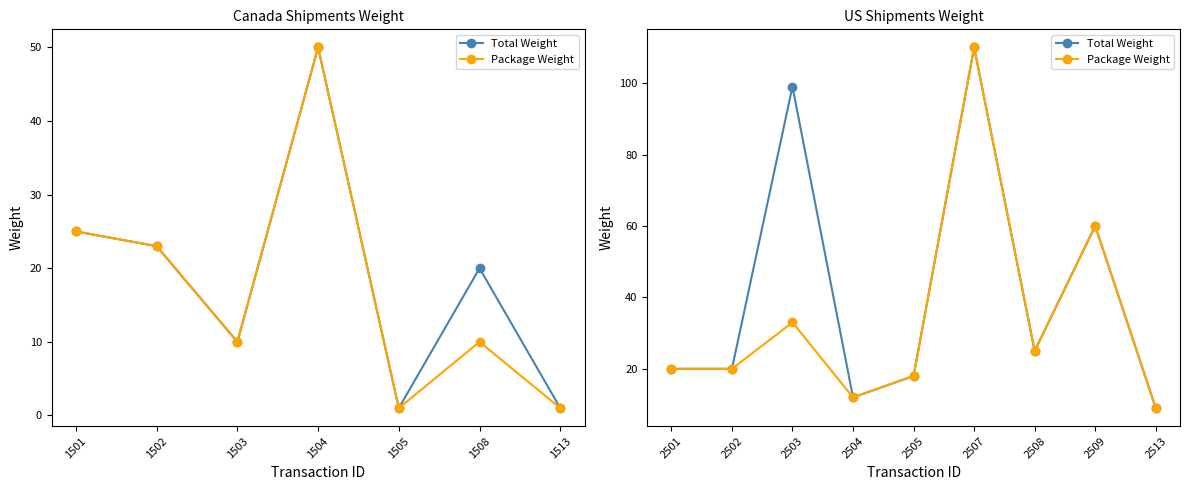

How many values in the Package Weight series exceed 20?

4